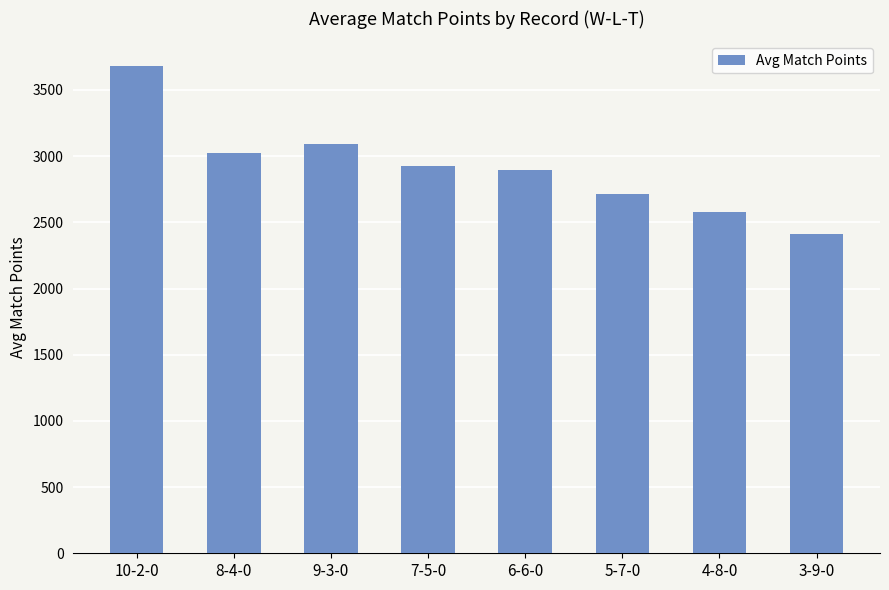

How many values are below 2925?

4